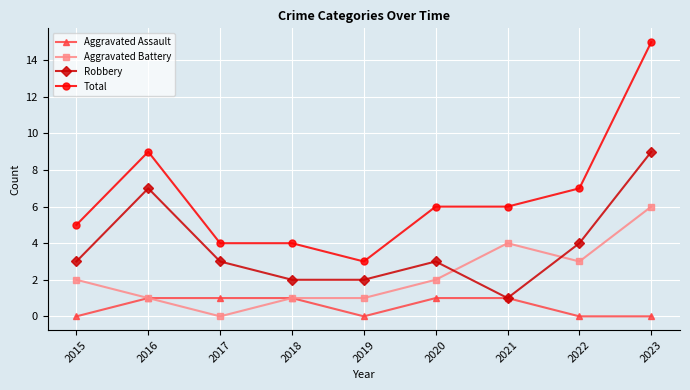

At which label does Robbery reach its peak?

2023